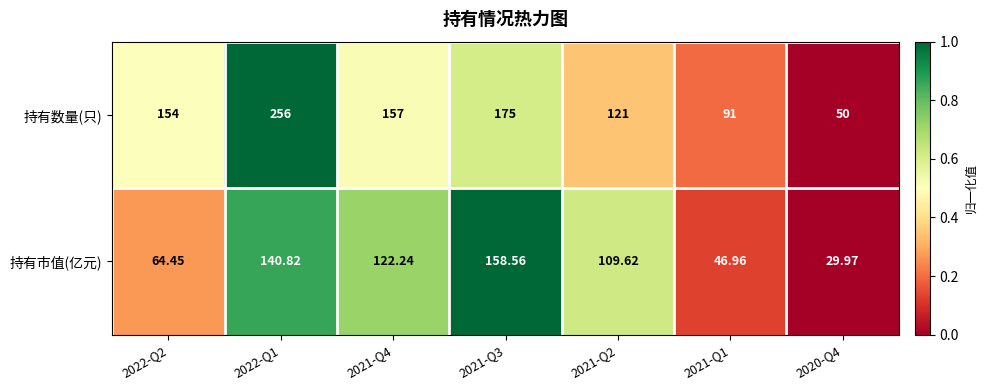

Is the value of 持有市值(亿元) at 2022-Q1 greater than the value of 持有数量(只) at 2020-Q4?

Yes